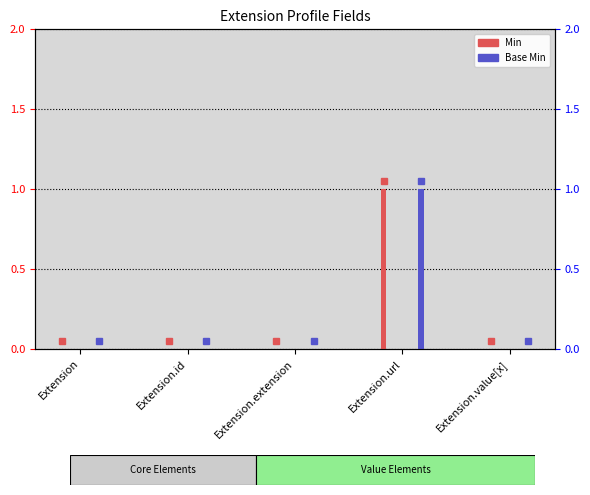

How many distinct data groups are displayed?

2